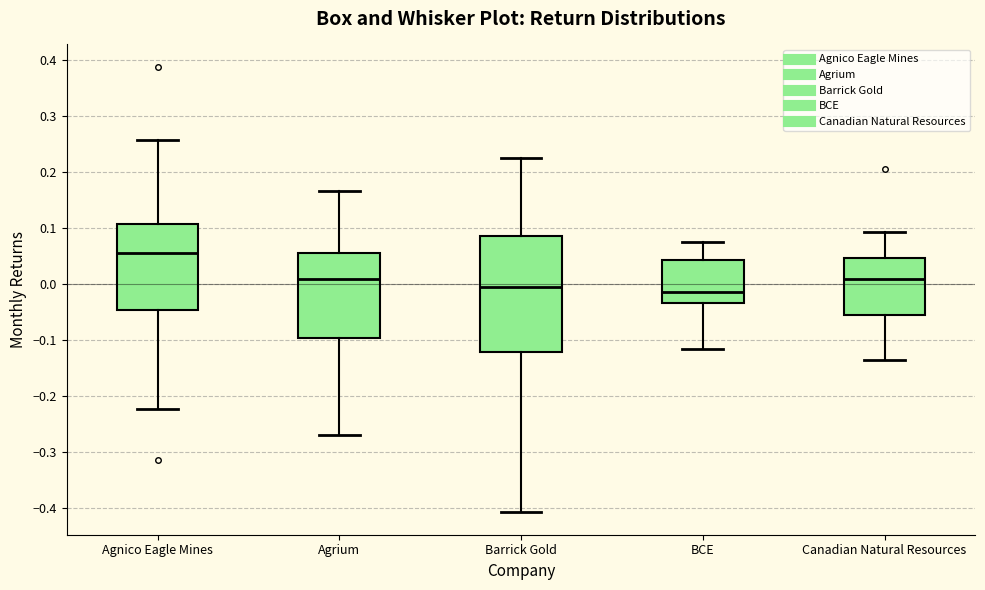

Where does the lower whisker of the box for Canadian Natural Resources end on the y-axis? The values are not printed on the chart, so give them approximately, as read against the axis.

-0.14